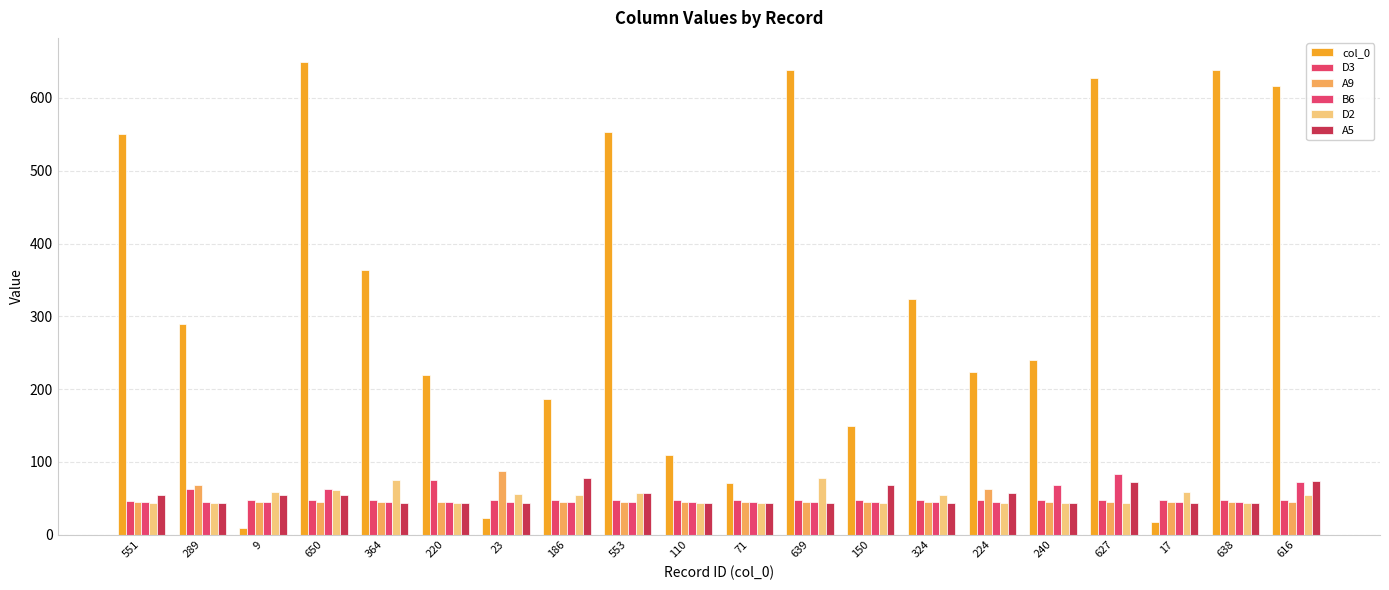

The value of A9 at 289 is 68. True or false?

True